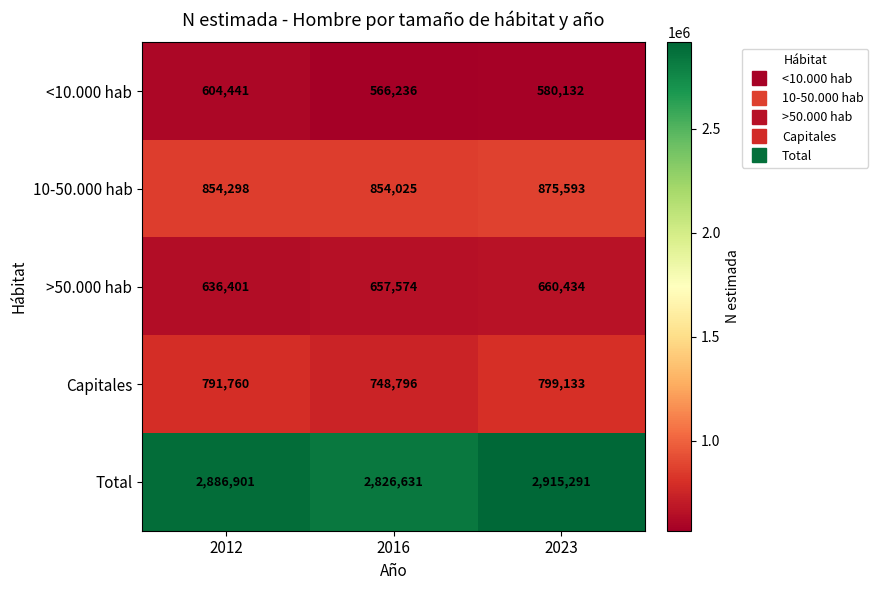

What is the approximate value of >50.000 hab at 2012, to the nearest 100?

636400